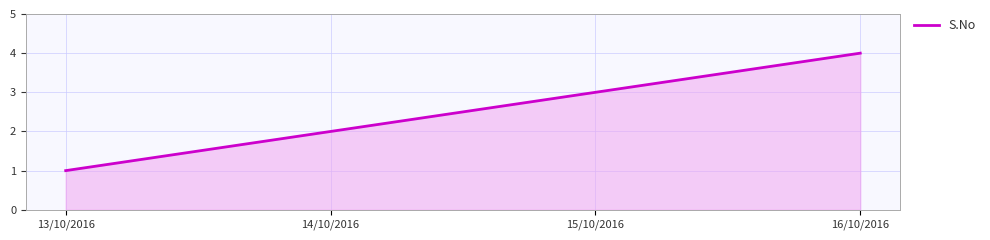

True or false: the data shows 3 at 15/10/2016.

True